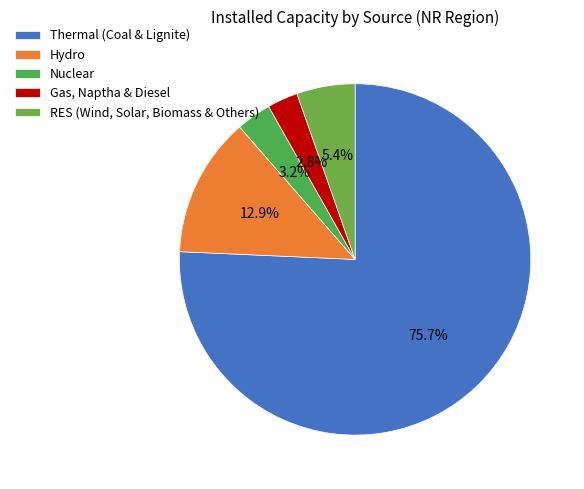

To the nearest percent, what is the difference between the largest and smallest slice percentages?

73%